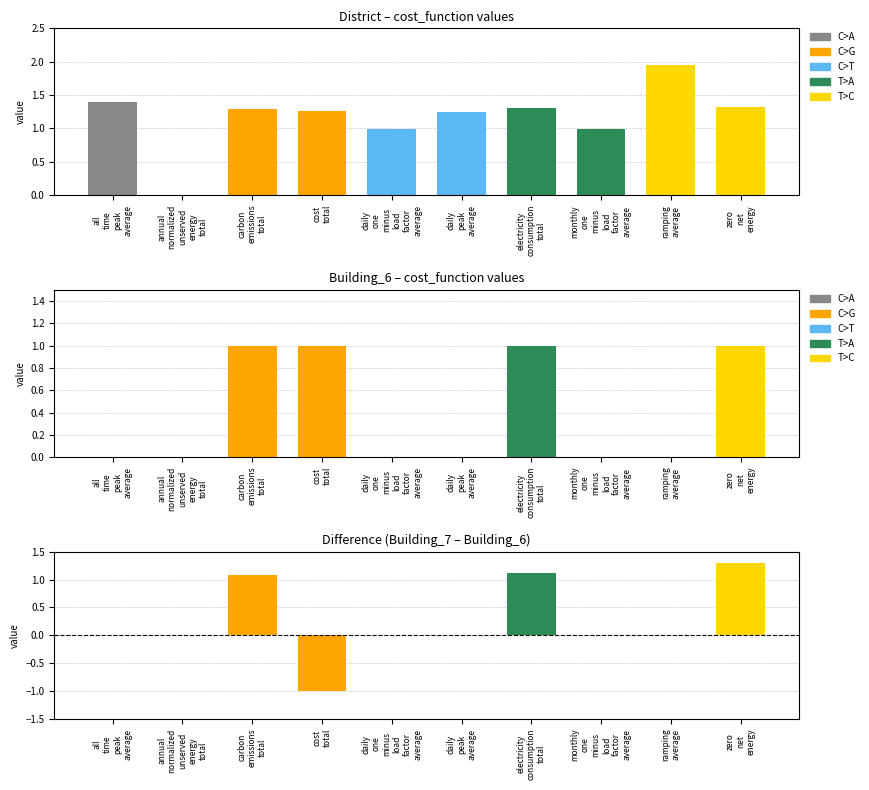

The District series shows 1.0 at ramping
average. True or false?

False